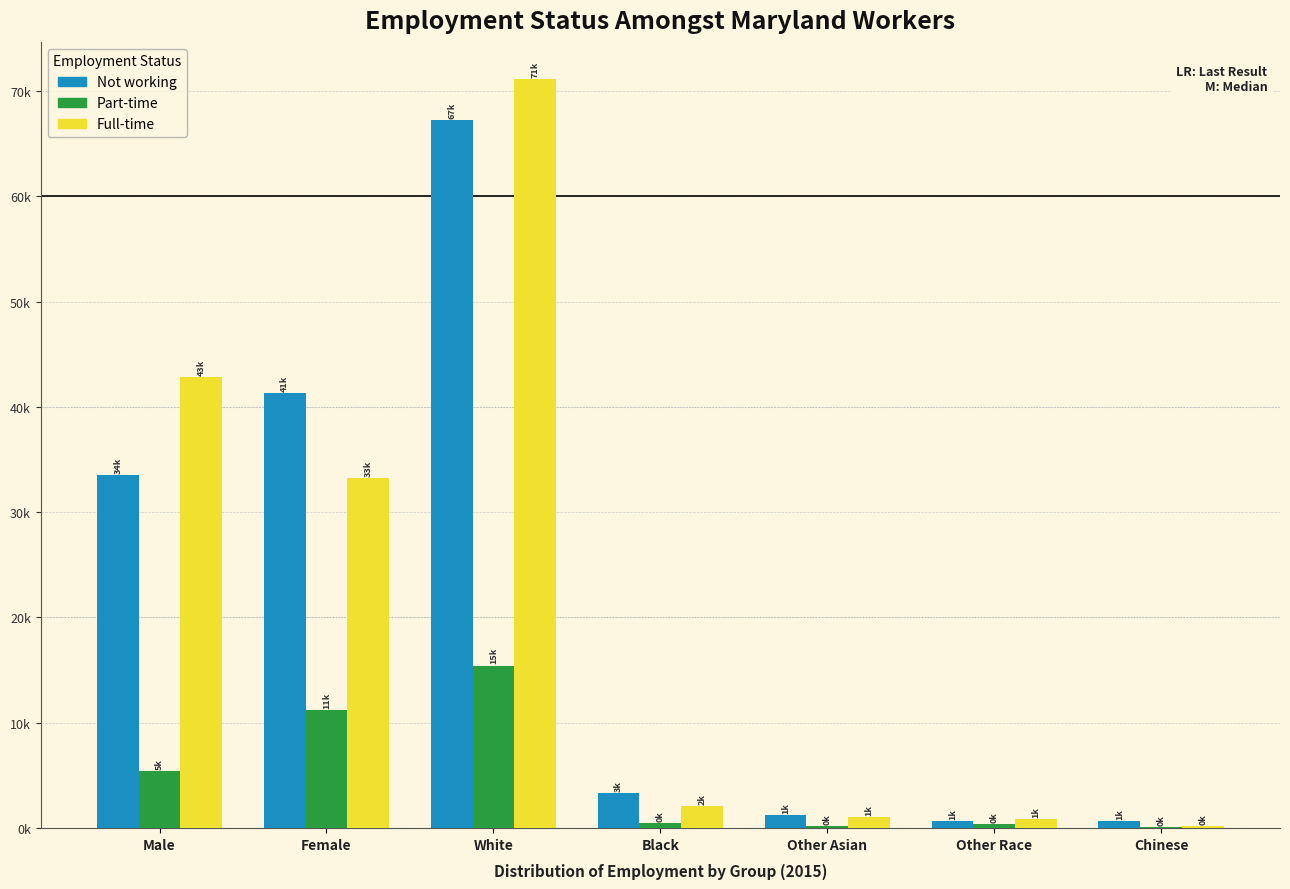

Are the bars grouped side by side (vs. stacked)?

Yes